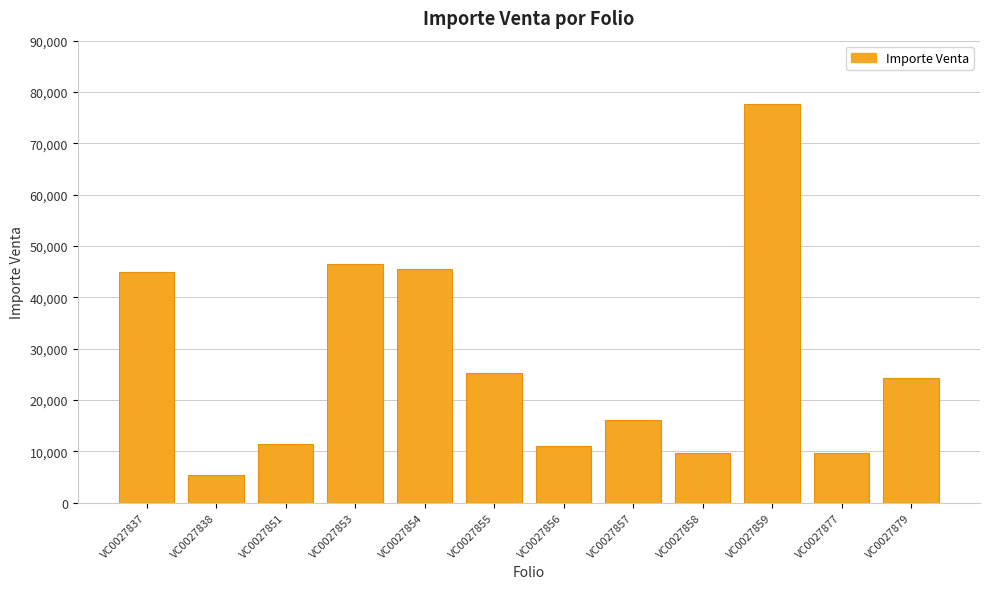

At which label does the data first exceed 24343?

VC0027837